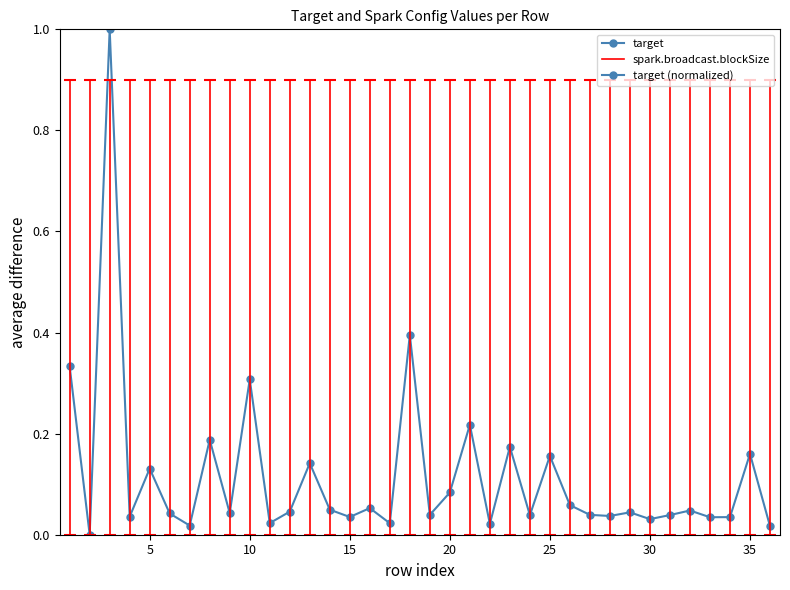

What is the greatest value displayed?

1.0